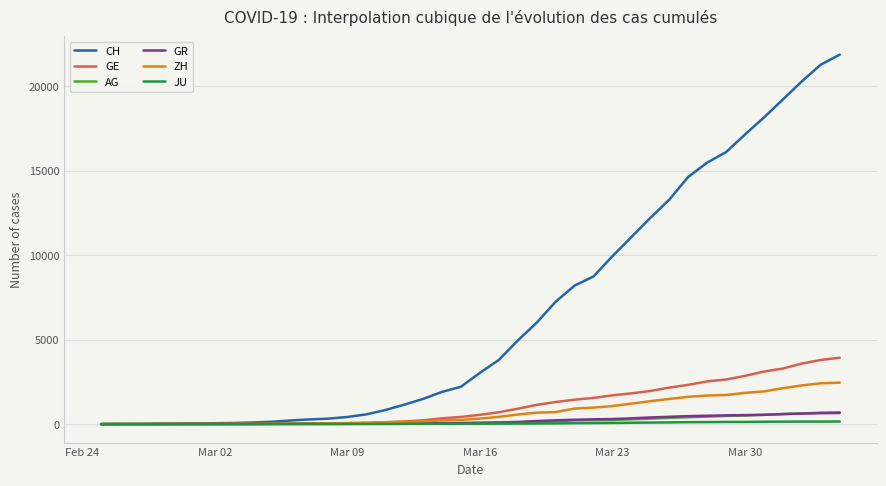

Which series has the widest spread of values?

CH